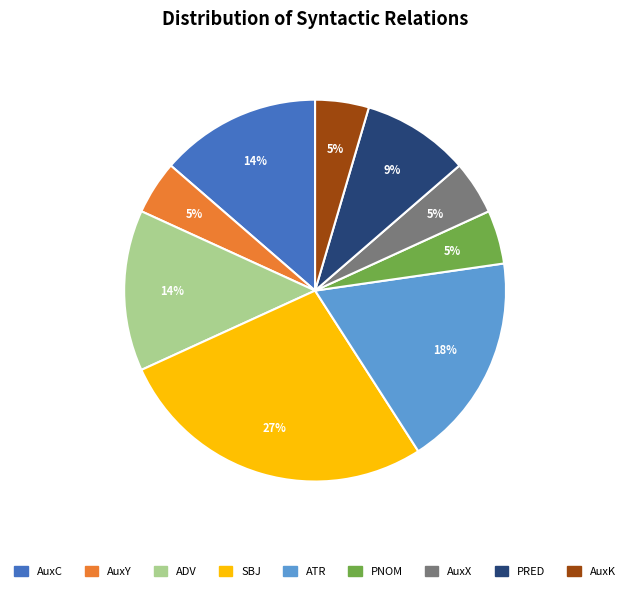

Is there any slice that represents more than half of the pie?

No